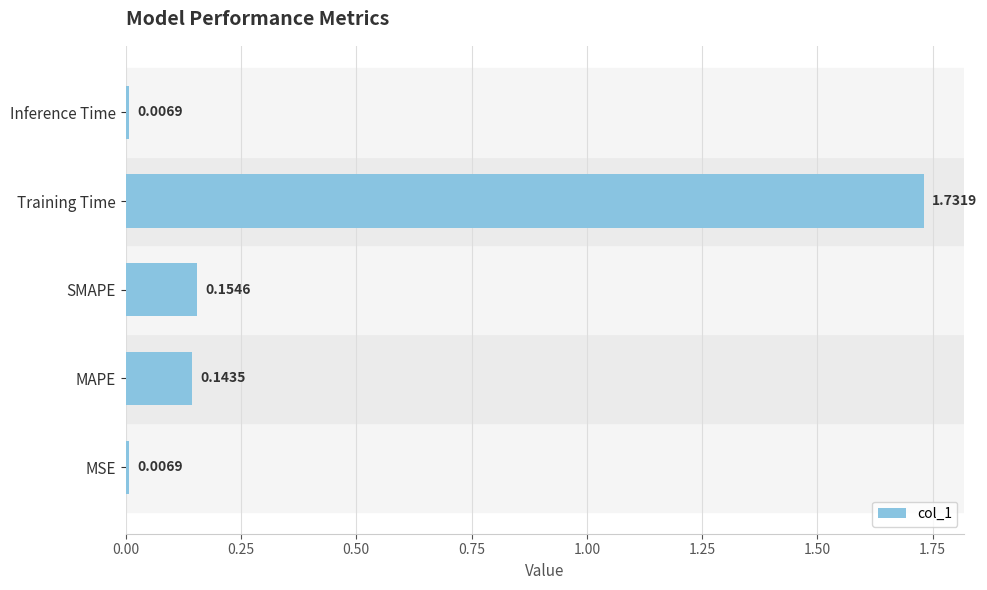

Which has a higher value, Inference Time or MAPE?

MAPE